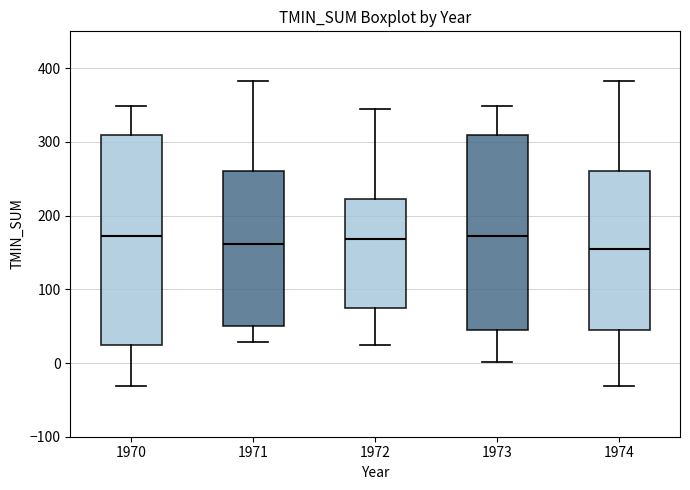

Reading left to right, read every box against the y-axis: the position of its median line, the range the box covers, and the ends of its whiskers. The values are not printed on the chart, so give them approximately, as read against the axis.

1970: median 170, box 20 to 310, whiskers -30 to 350
1971: median 160, box 50 to 260, whiskers 30 to 380
1972: median 170, box 80 to 220, whiskers 20 to 350
1973: median 170, box 50 to 310, whiskers 0 to 350
1974: median 150, box 40 to 260, whiskers -30 to 380